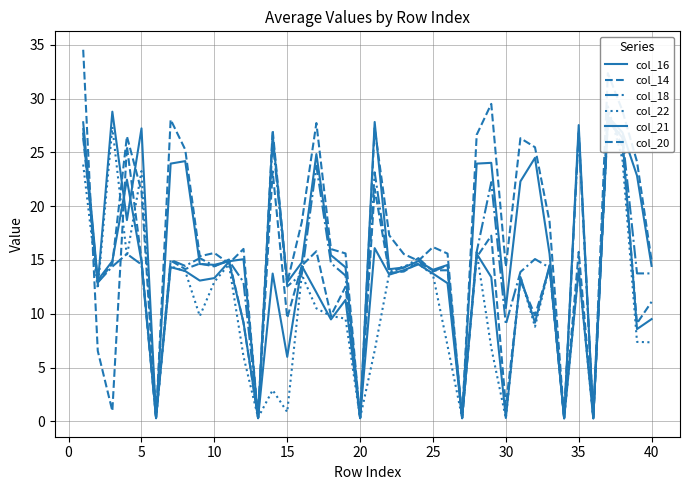

Is it true that col_18 equals 23.4 at 30?

False